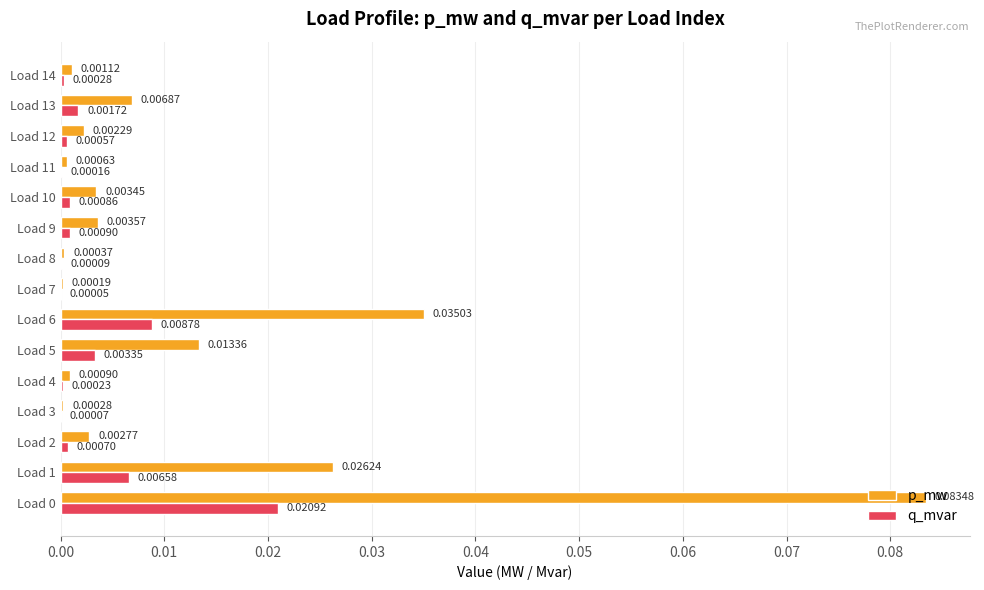

Between Load 7 and Load 8, which series saw the biggest shift?

p_mw